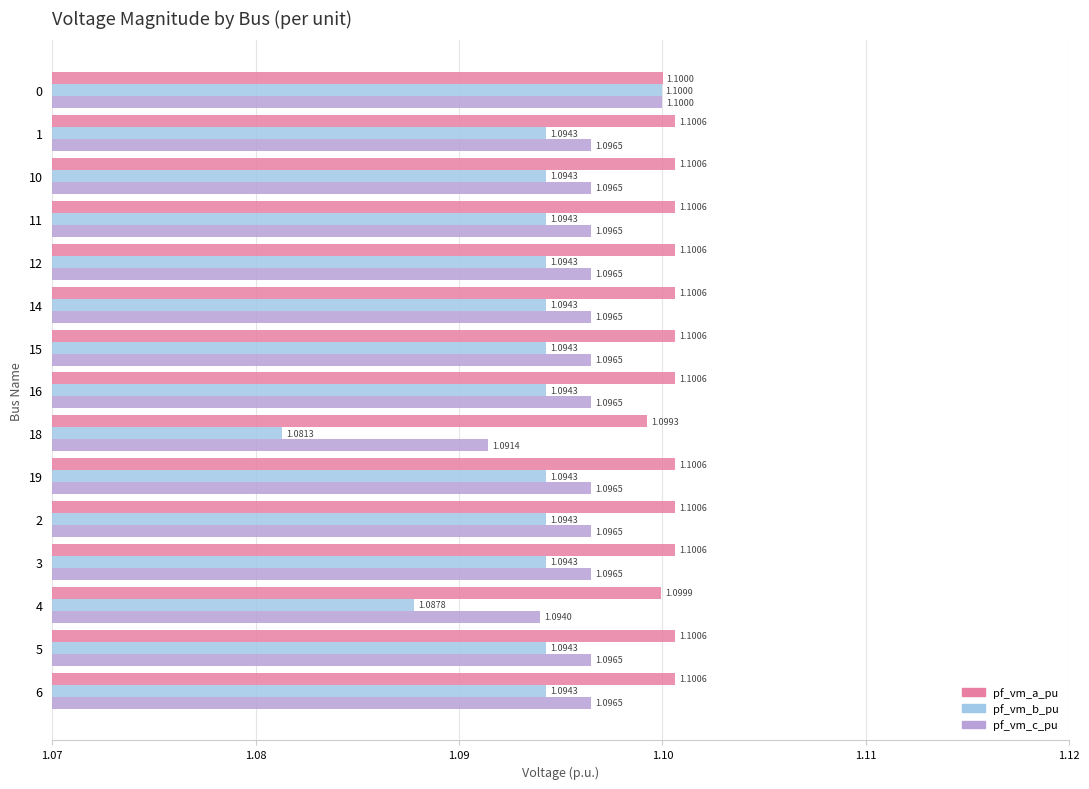

Which label corresponds to the largest value in the chart?

1